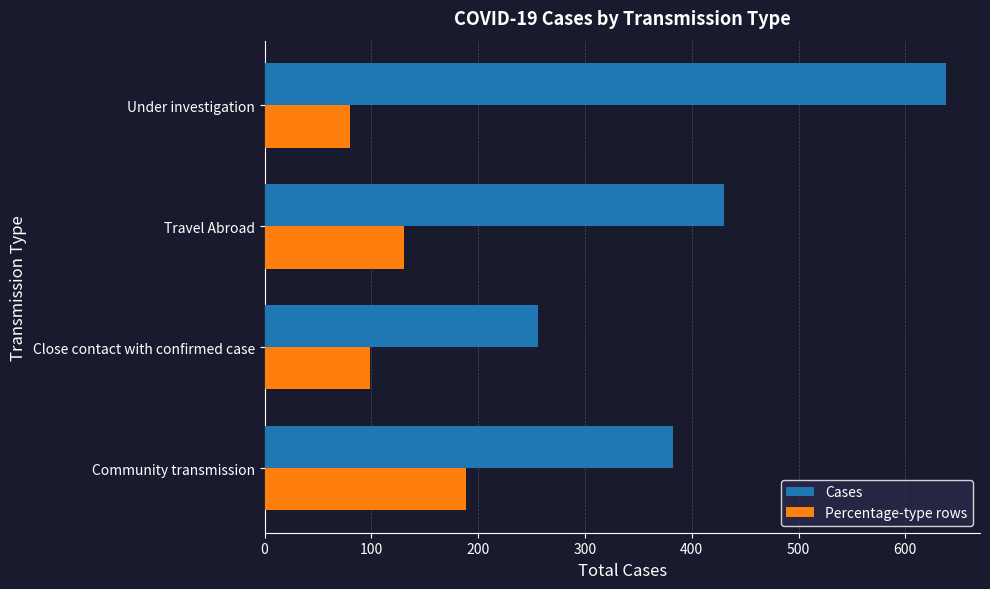

The Cases series shows 638 at Under investigation. True or false?

True